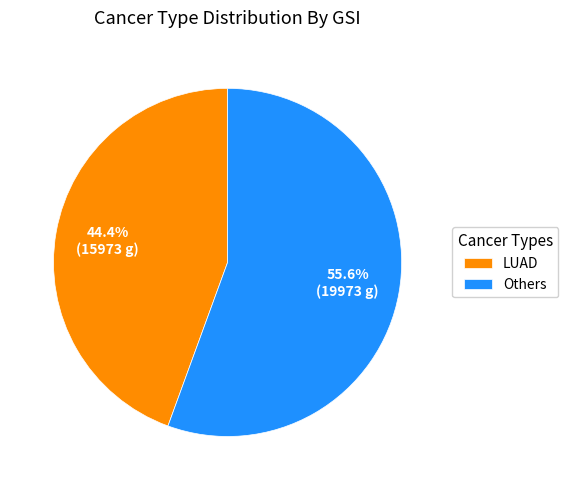

Which category has the biggest portion of the pie?

Others